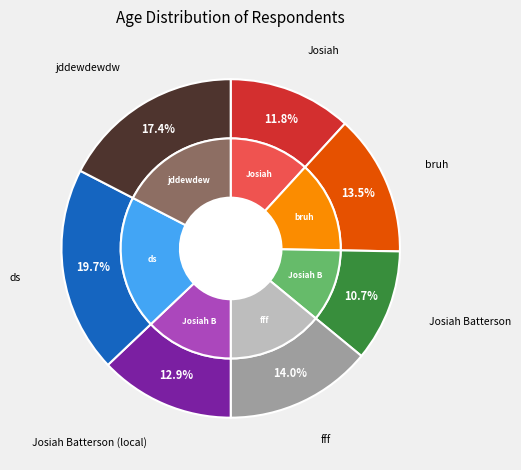

Which category has the smallest portion of the pie?

Josiah Batterson